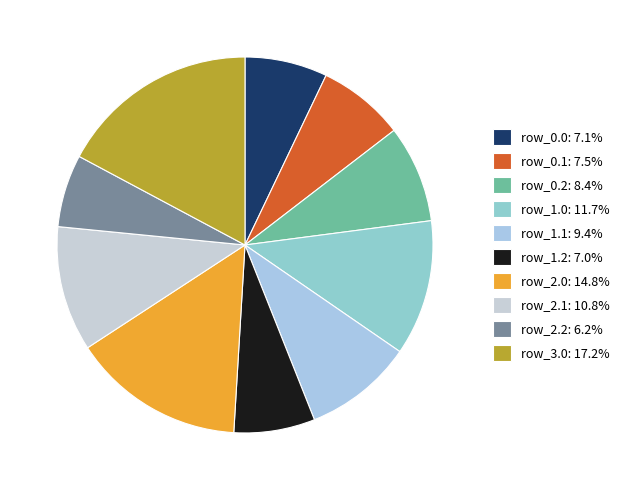

To the nearest percent, what percentage of the pie is row_0.0?

7%